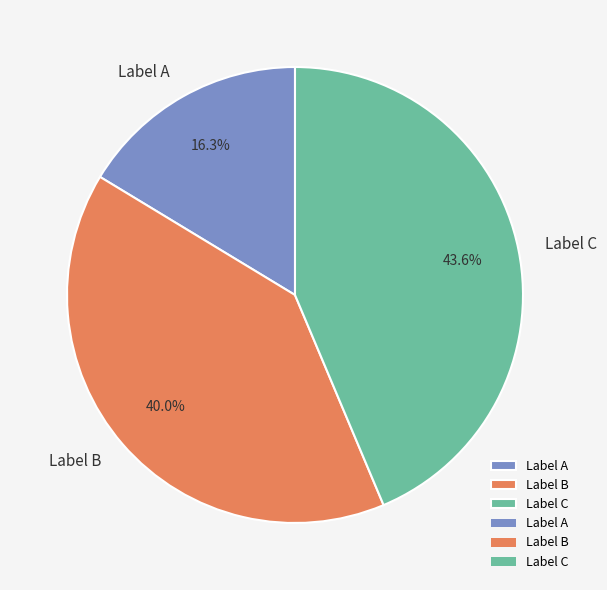

Combined, do Label C and Label A account for over 50%?

Yes